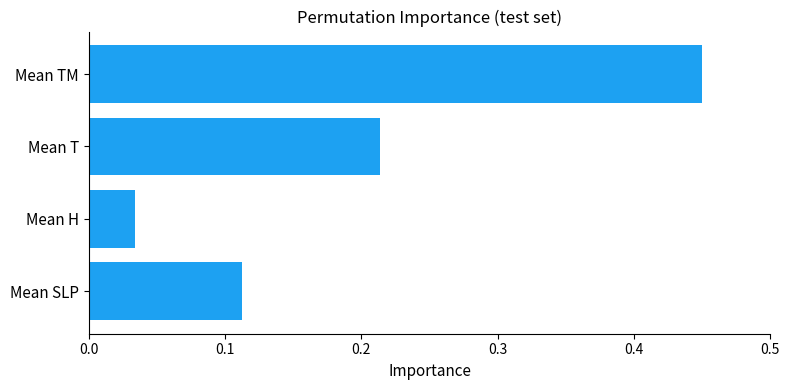

List the labels in order of value, largest first.

Mean TM, Mean T, Mean SLP, Mean H